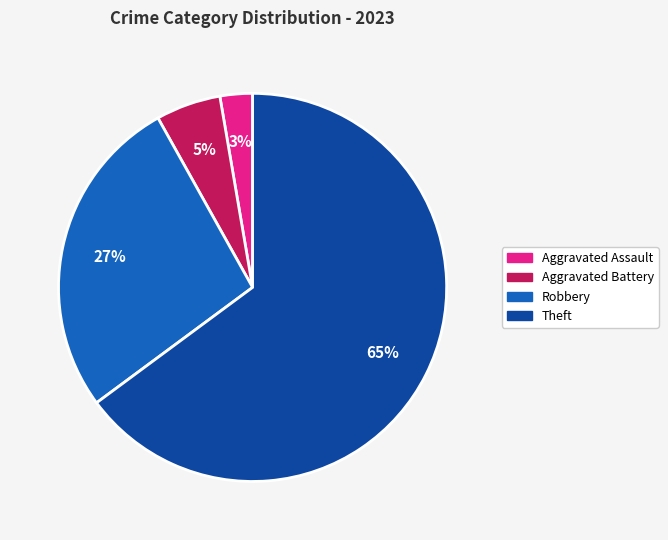

The Robbery slice represents 27% of the pie. True or false?

True